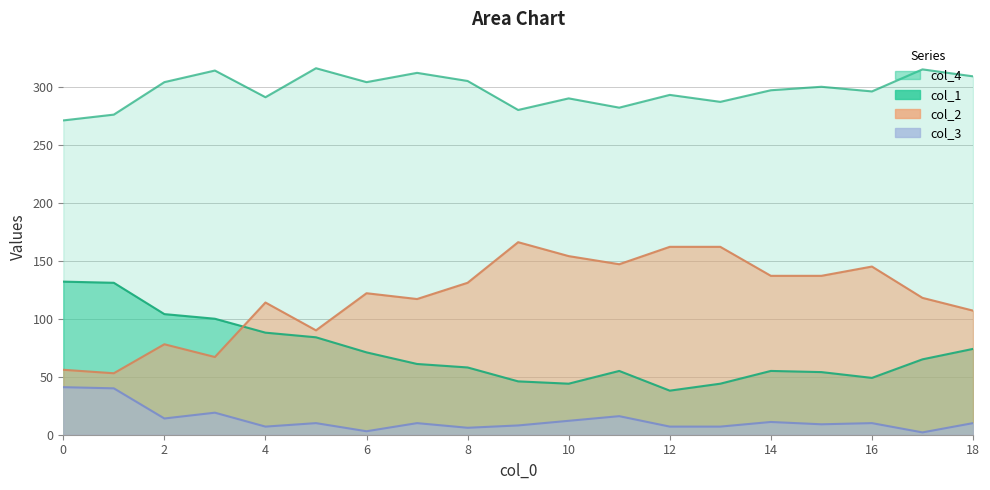

At which label does col_4 first exceed 297?

2